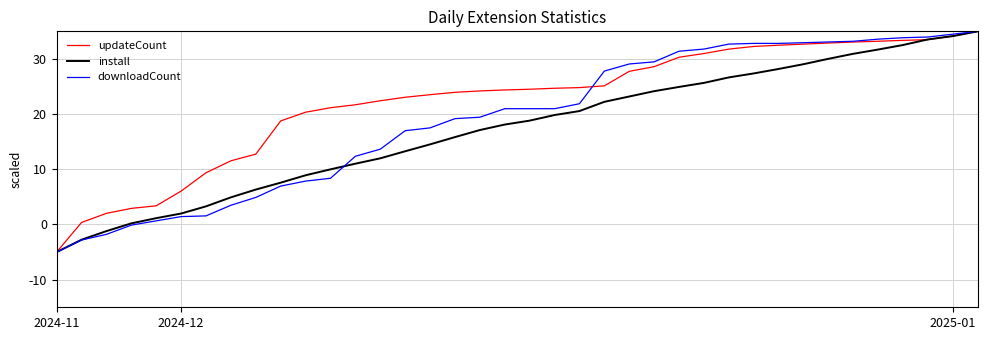

What is the minimum value shown in the chart?

-5.0